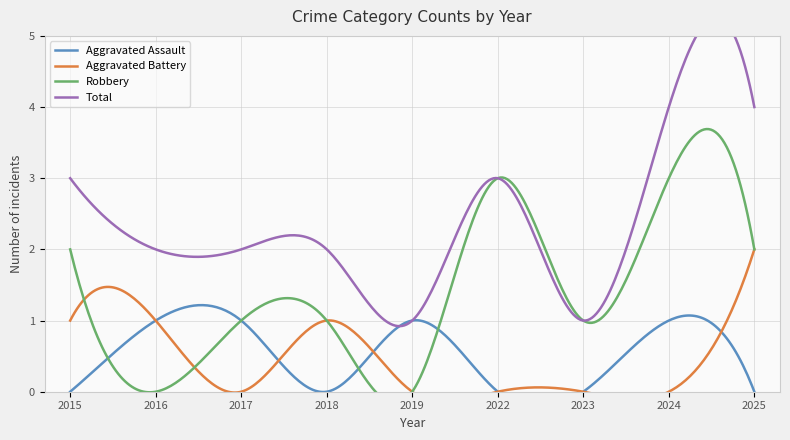

In Total, how many points are higher than both neighbors (excluding endpoints)?

1